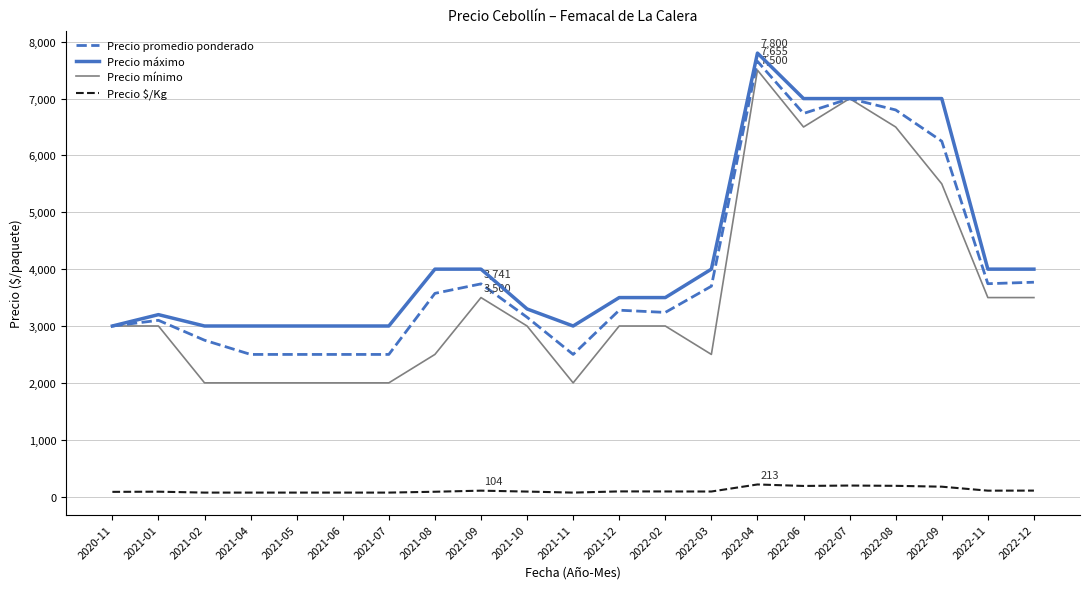

True or false: Precio promedio ponderado has a value of 3770 at 2022-12.

True